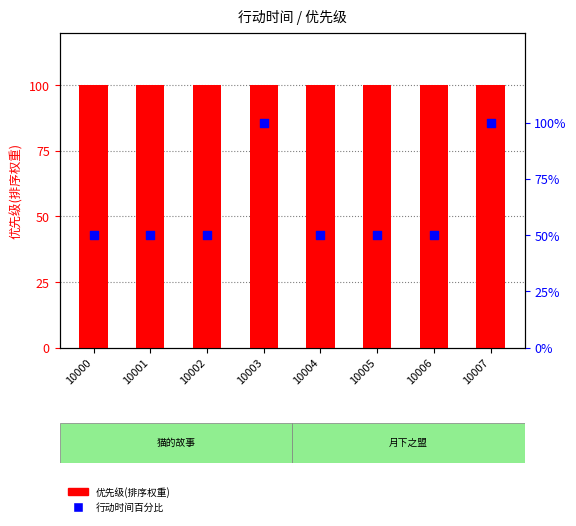

What are all the series names shown in the legend?

优先级(排序权重), 行动时间百分比